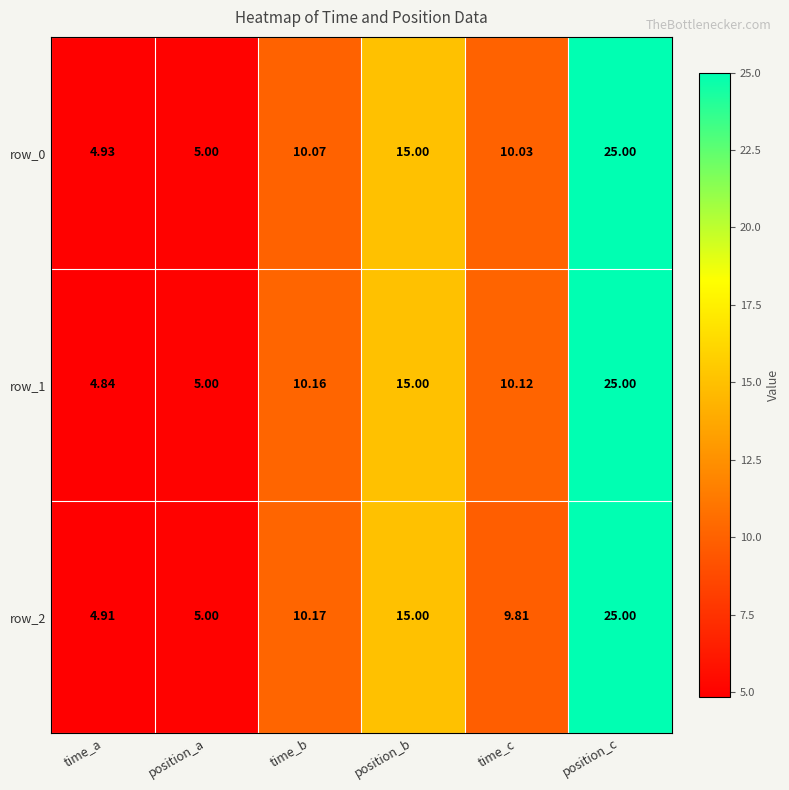

Which series has the largest range (max minus min)?

row_1